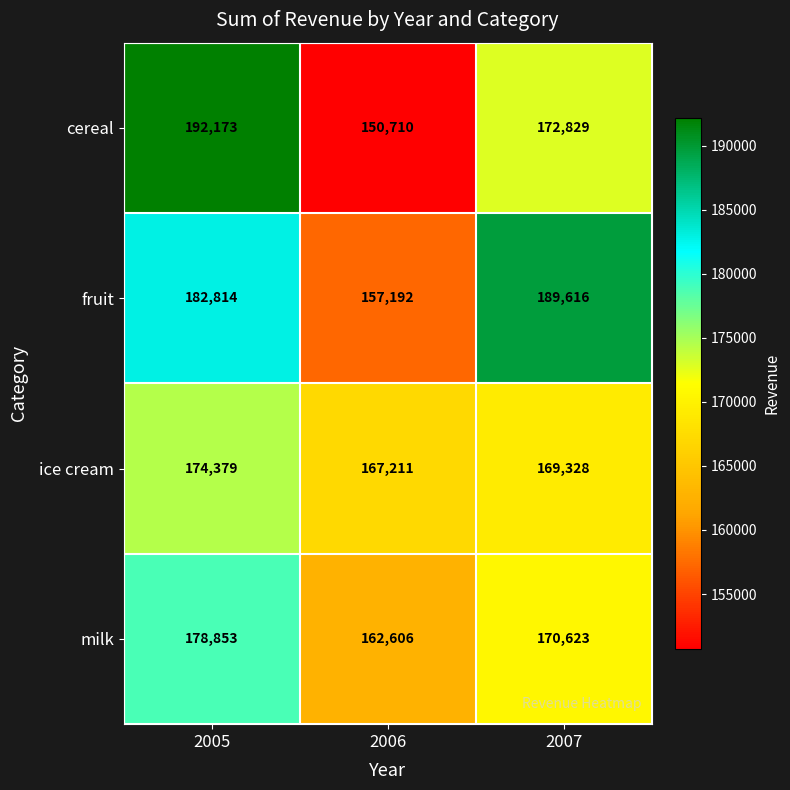

What is the sum of the milk values at 2005 and 2006?

341459